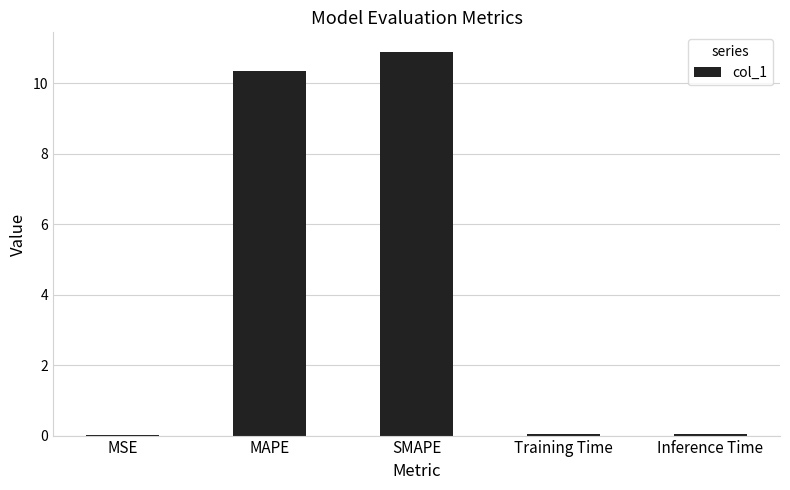

Count the number of data series in this chart.

1